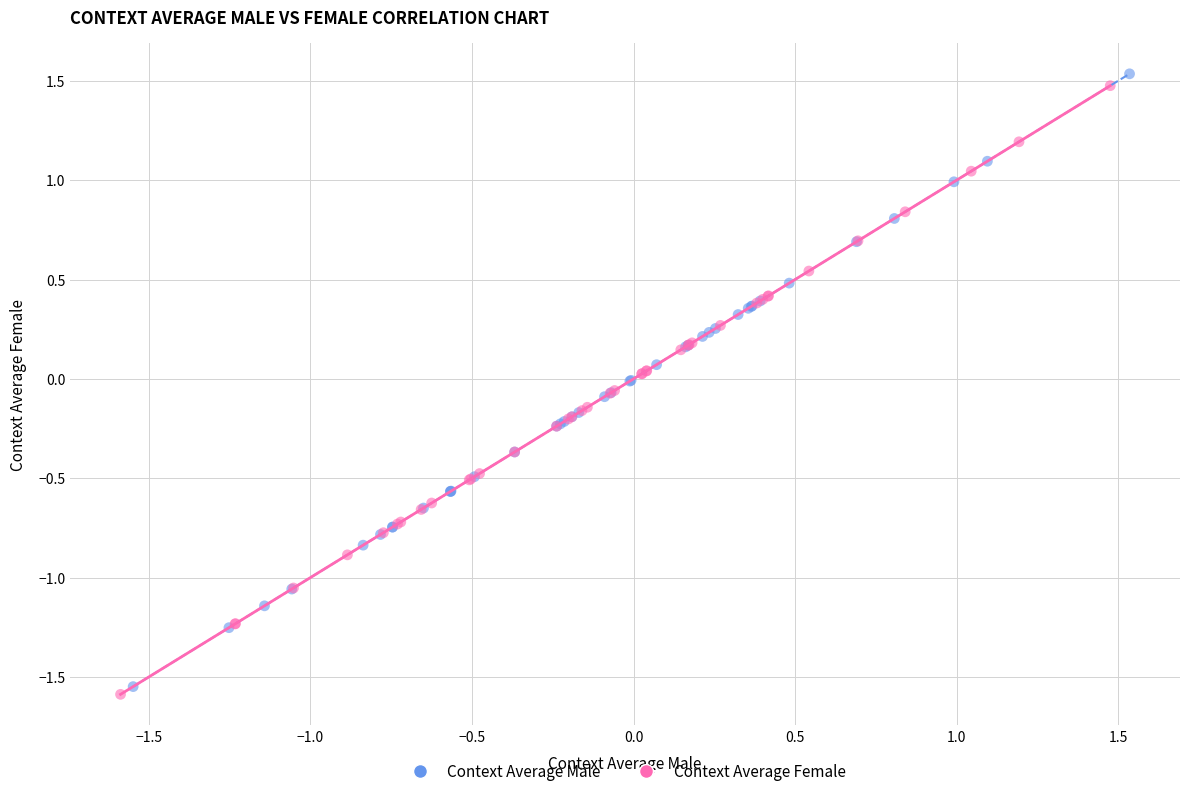

Which series has the largest Y range (max minus min)?

Context Average Male